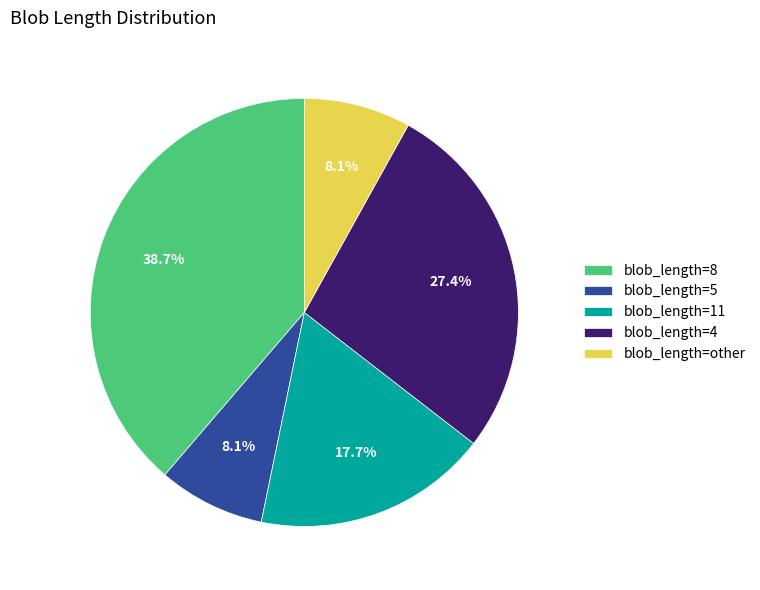

Combined, what portion of the pie is blob_length=other and blob_length=8?

46.8%